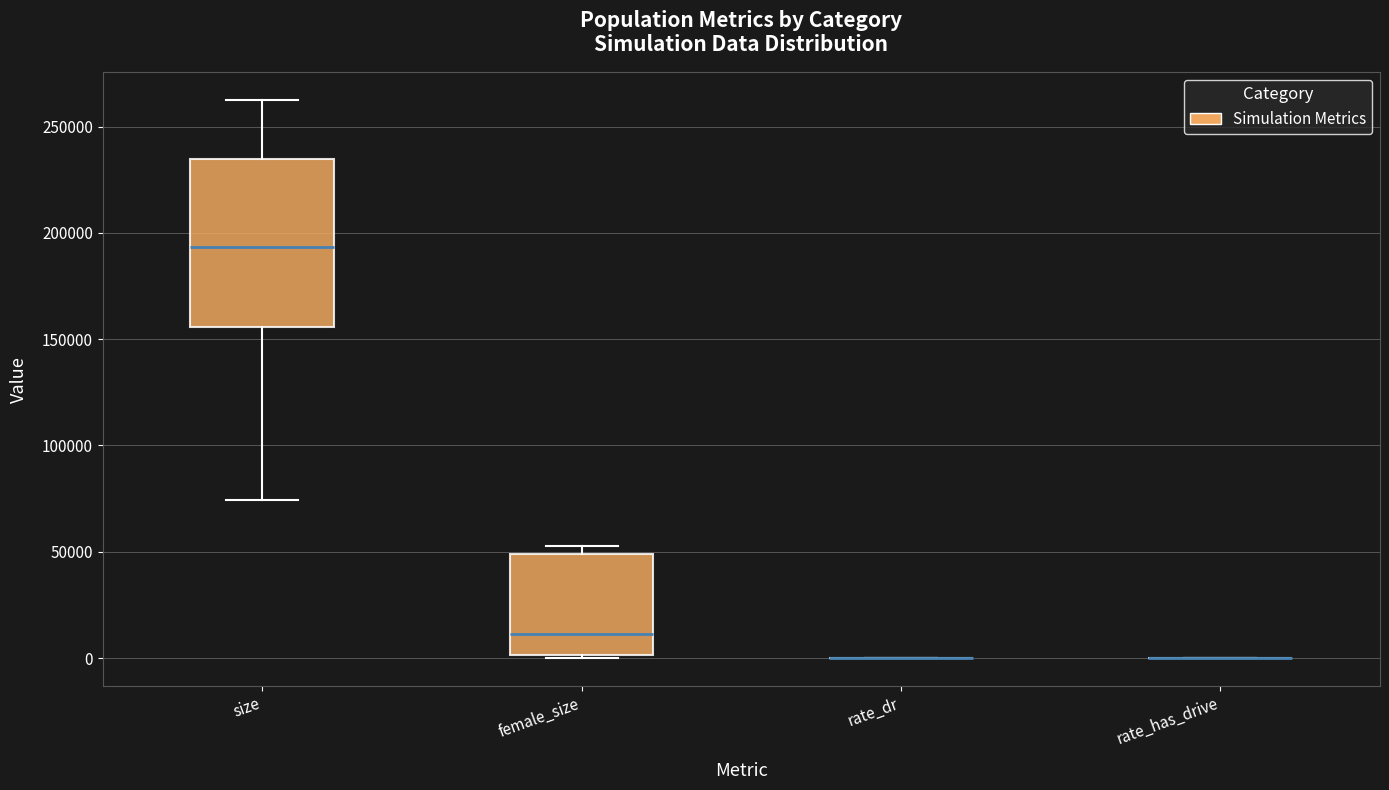

Comparing the boxes themselves (not the whiskers), which one is the tallest?

size